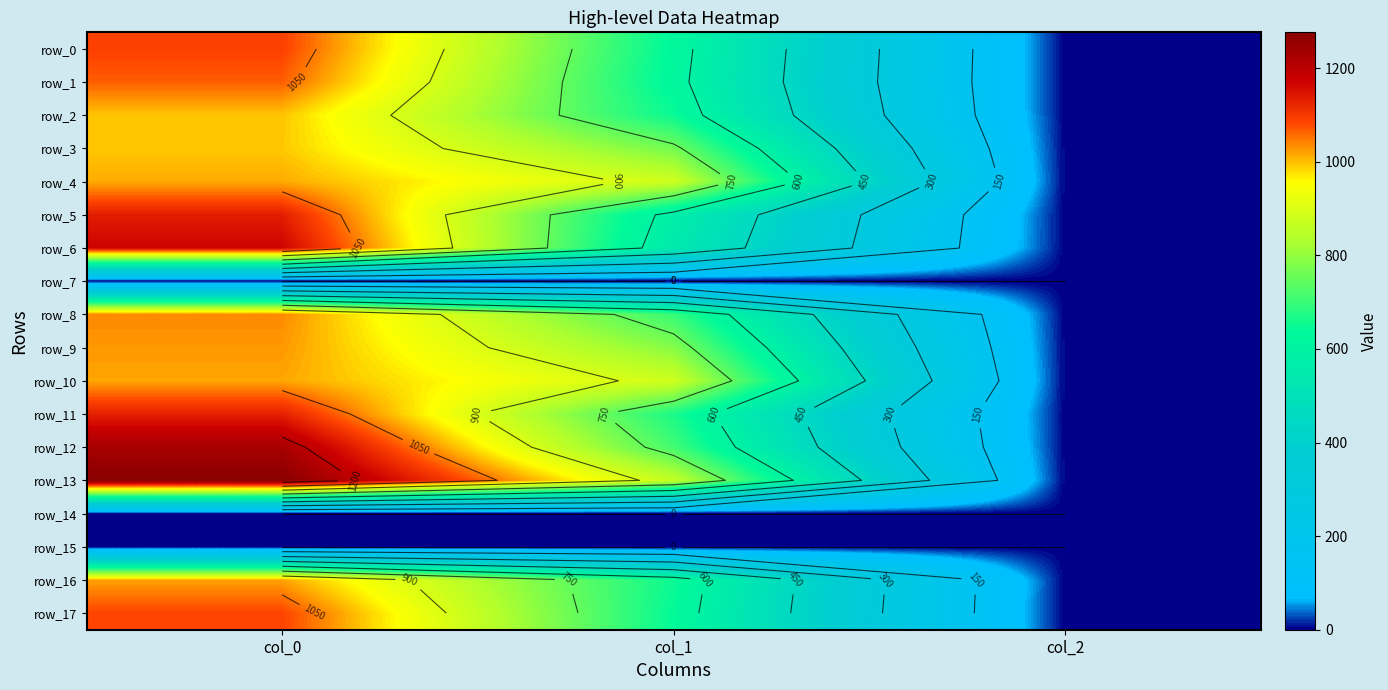

Where does the row_6 series first go above 550?

col_0